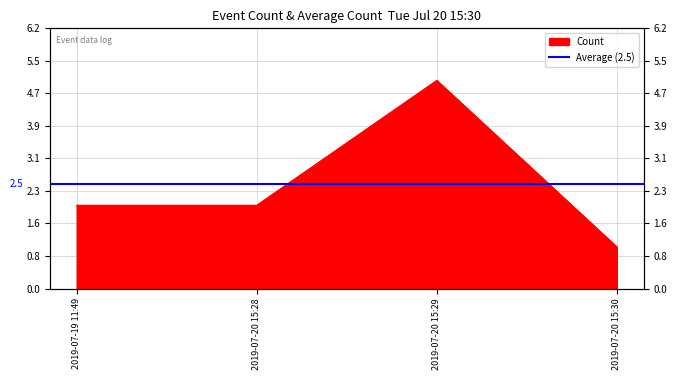

What is the greatest value displayed?

5